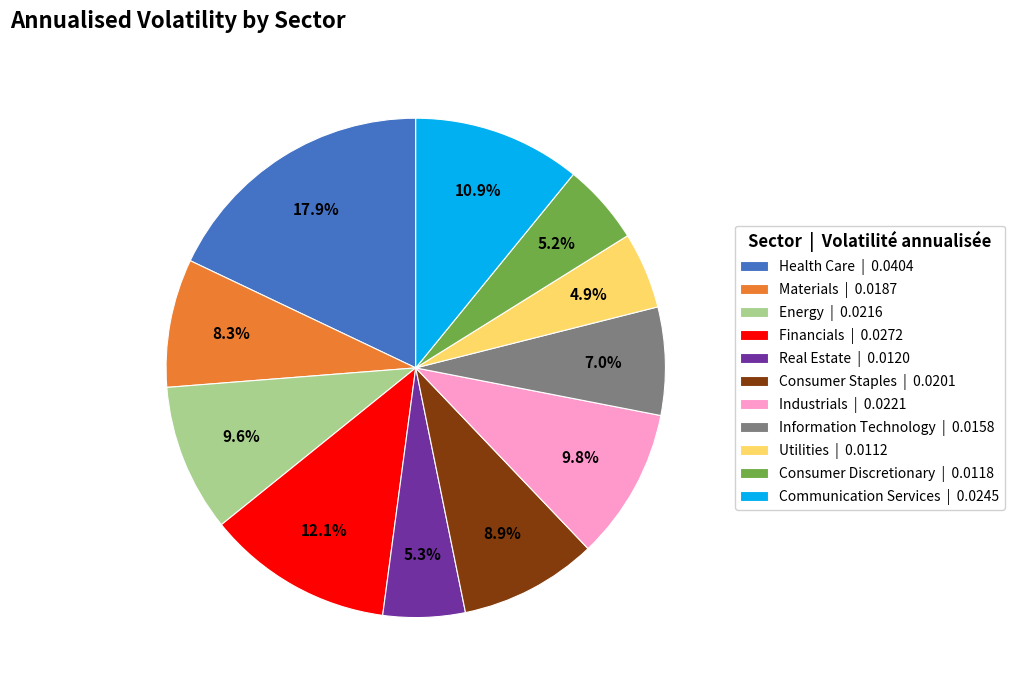

Does any single category account for the majority?

No